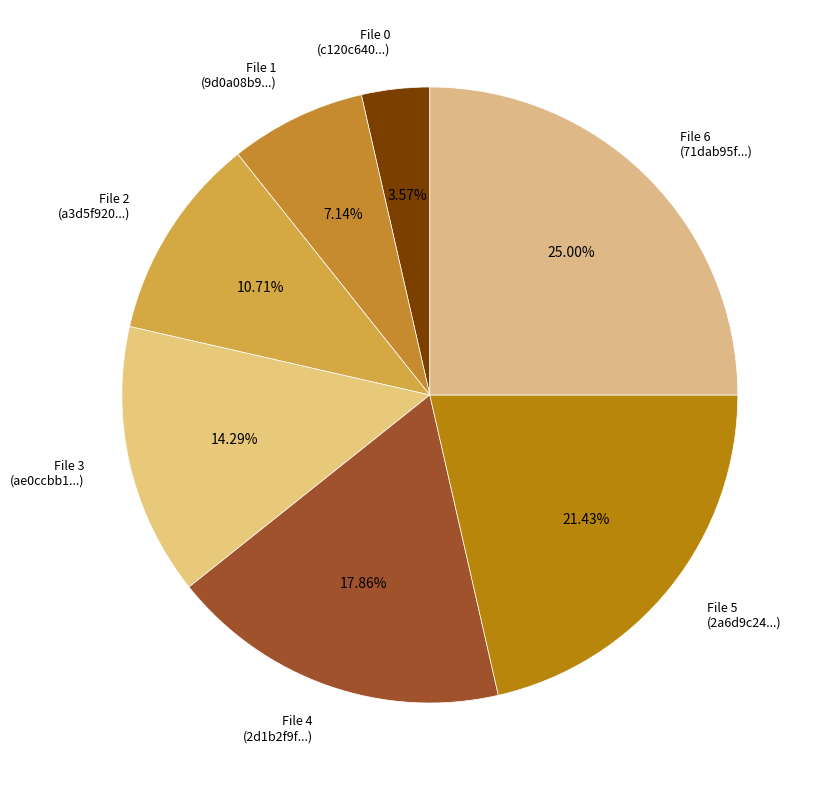

Count the number of slices in the pie.

7